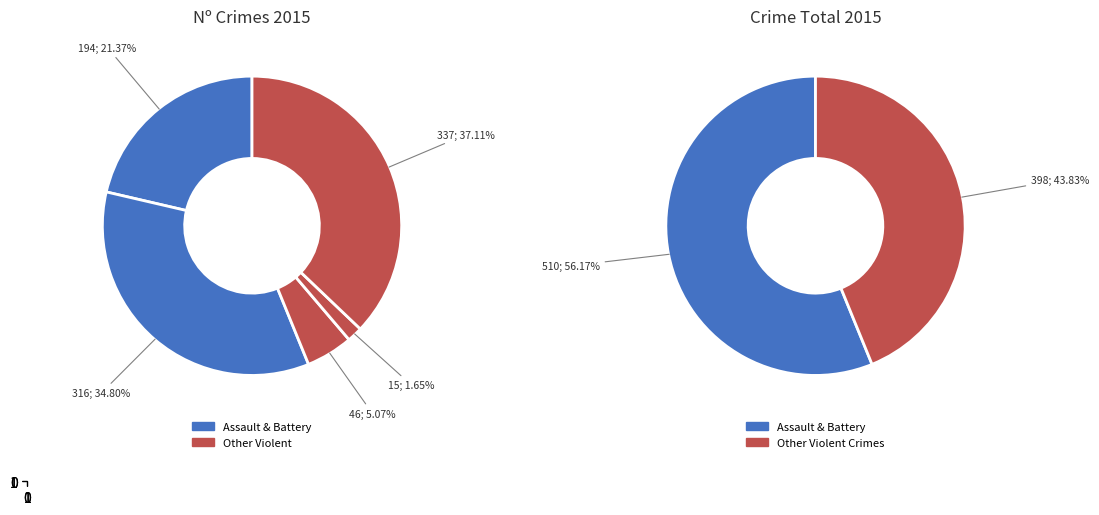

Is the sum of Aggravated Assault and Homicide greater than half?

No